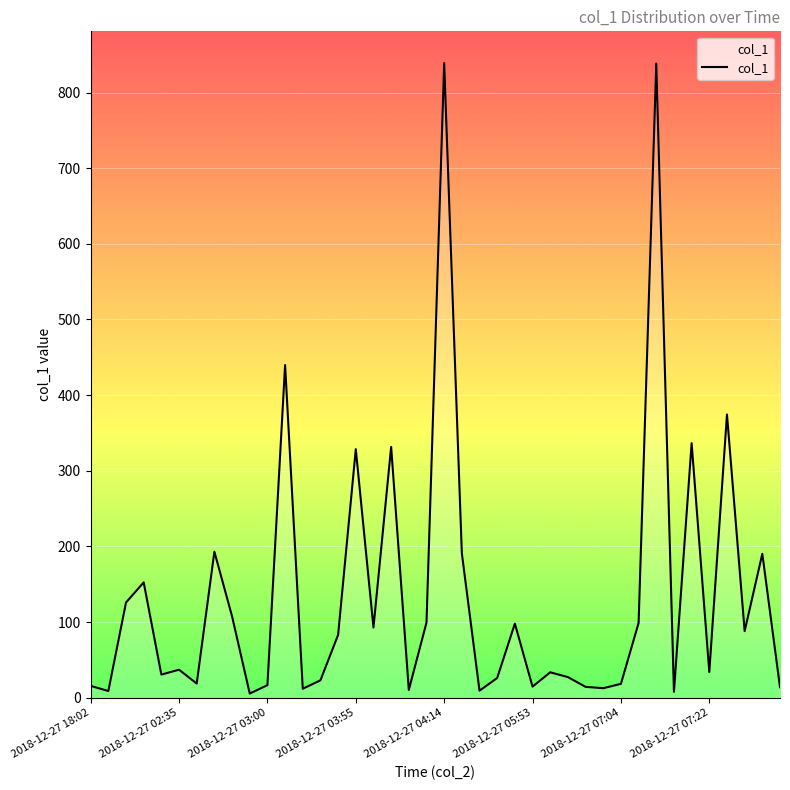

What is the difference between the maximum and minimum values?

833.4